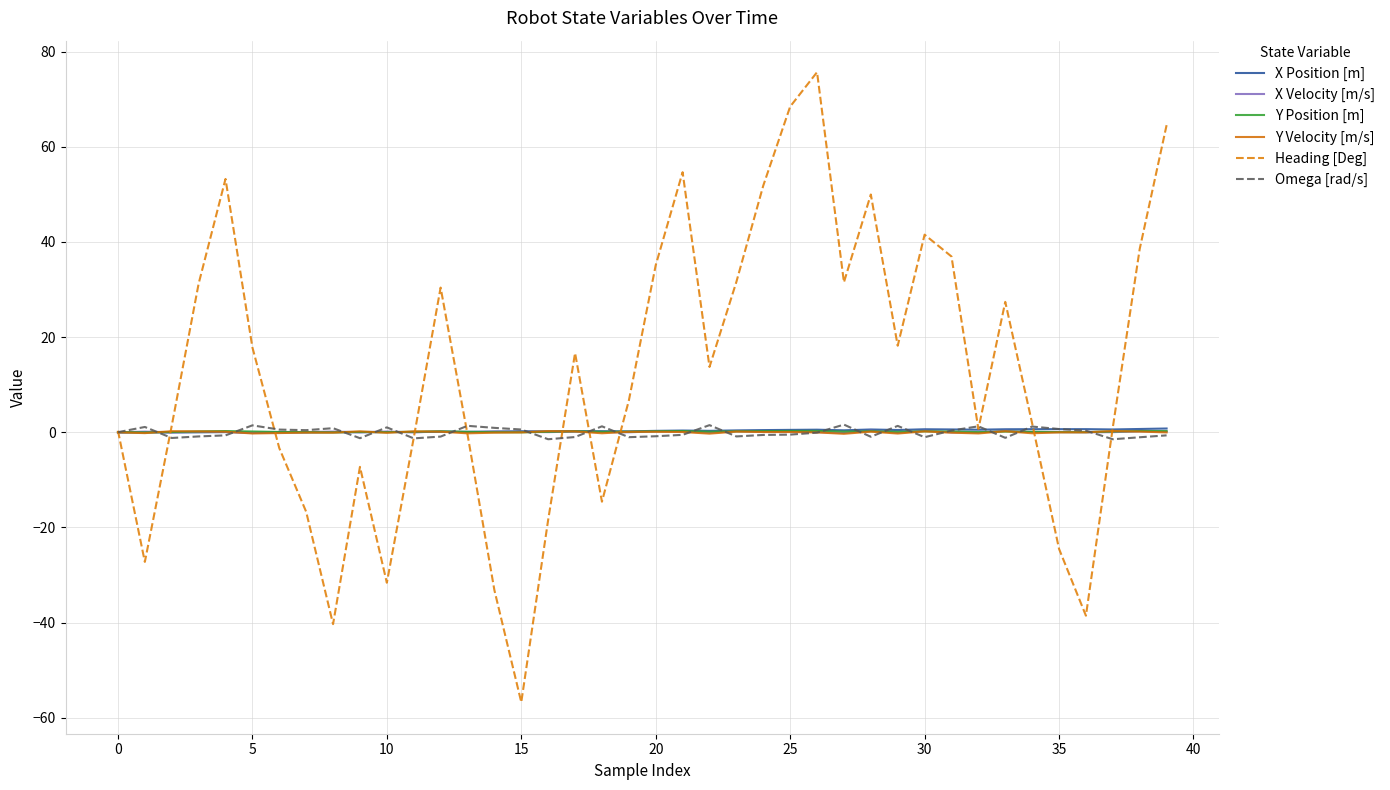

Which series has the largest range (max minus min)?

Heading [Deg]